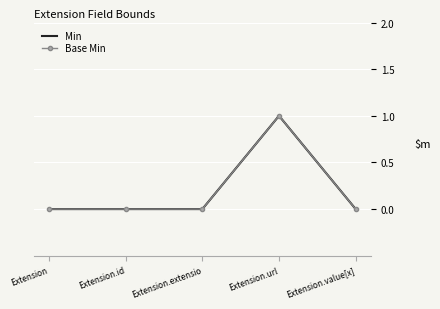

What is the sum of all Min values?

1